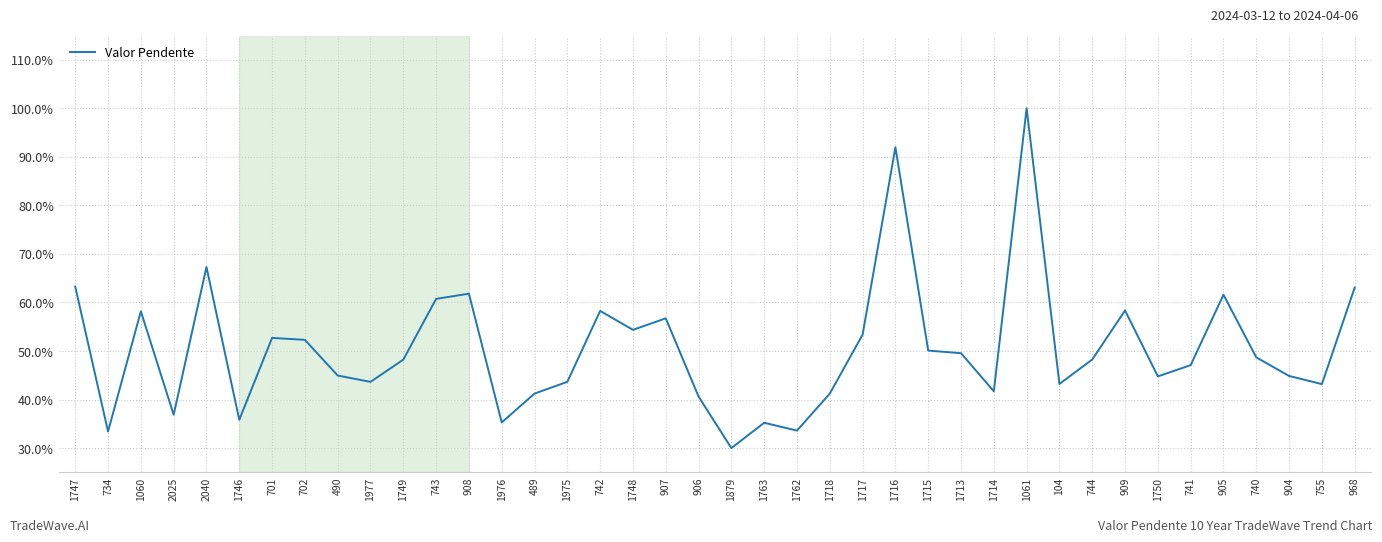

What is the difference between the maximum and minimum values?

70.0